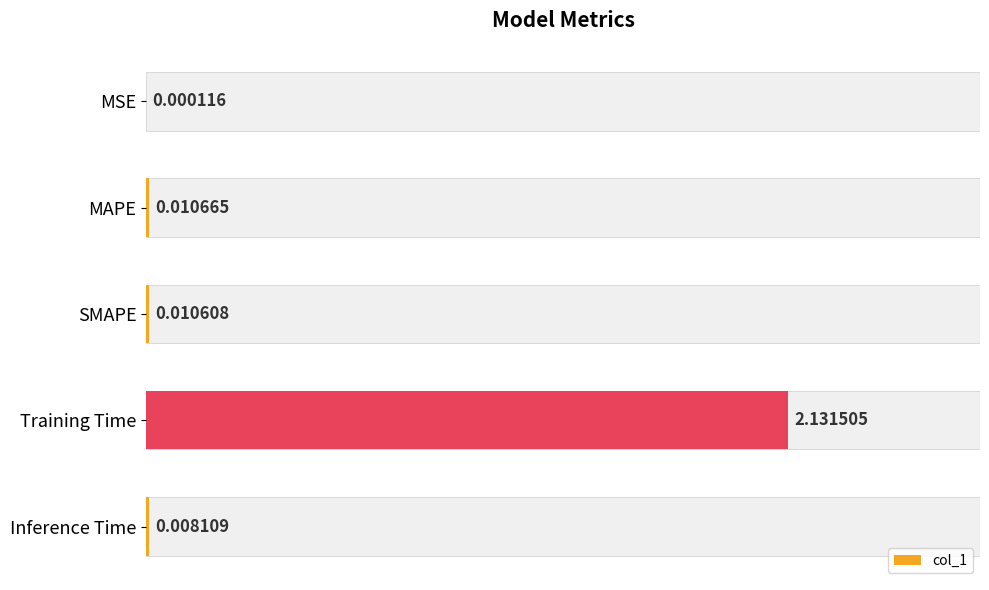

Which has a higher value, MSE or MAPE?

MAPE